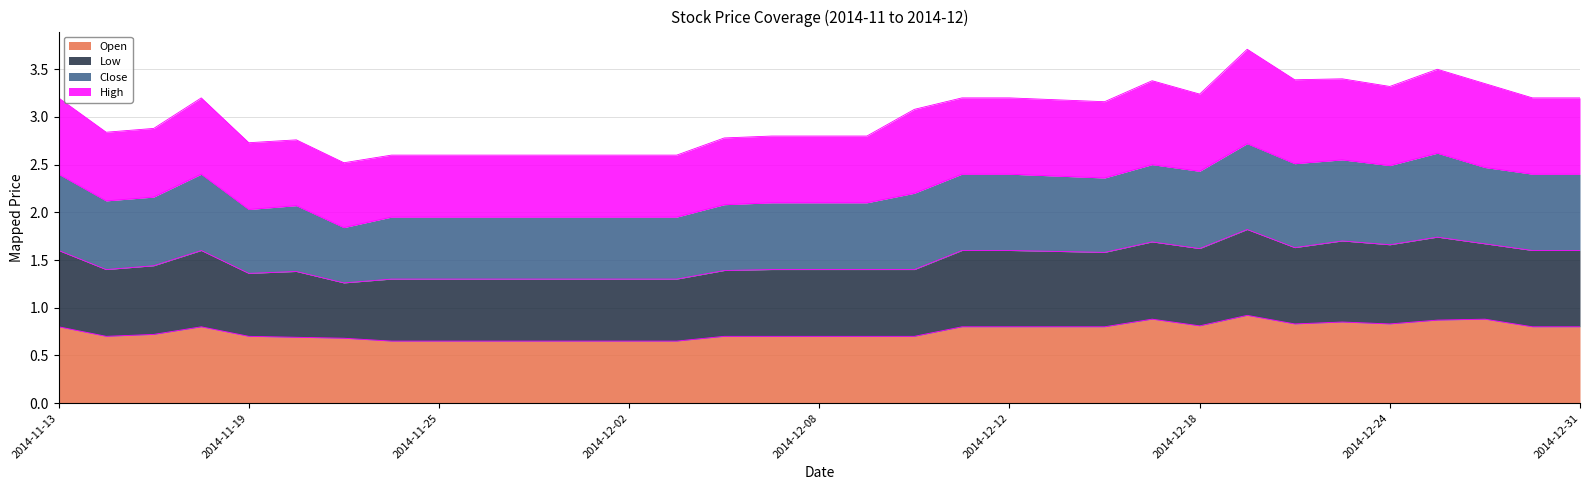

Does the chart have visible grid lines?

Yes